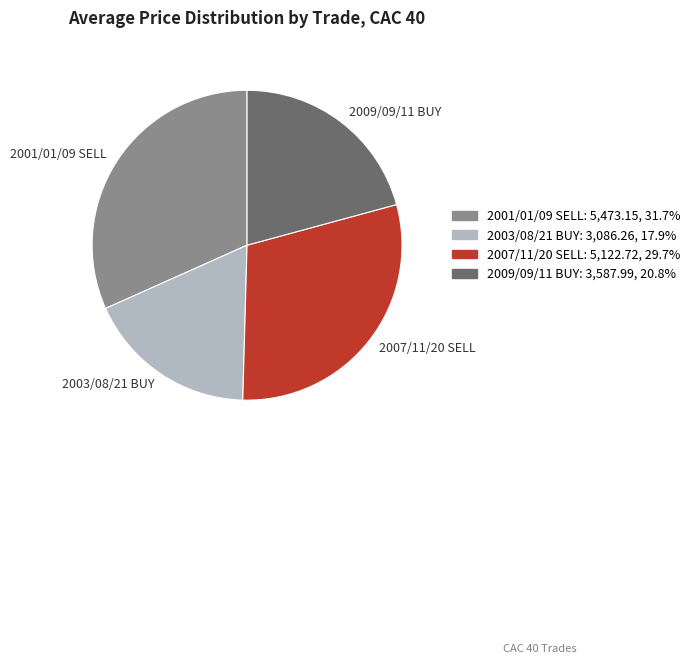

Which category has the smallest portion of the pie?

2003/08/21 BUY